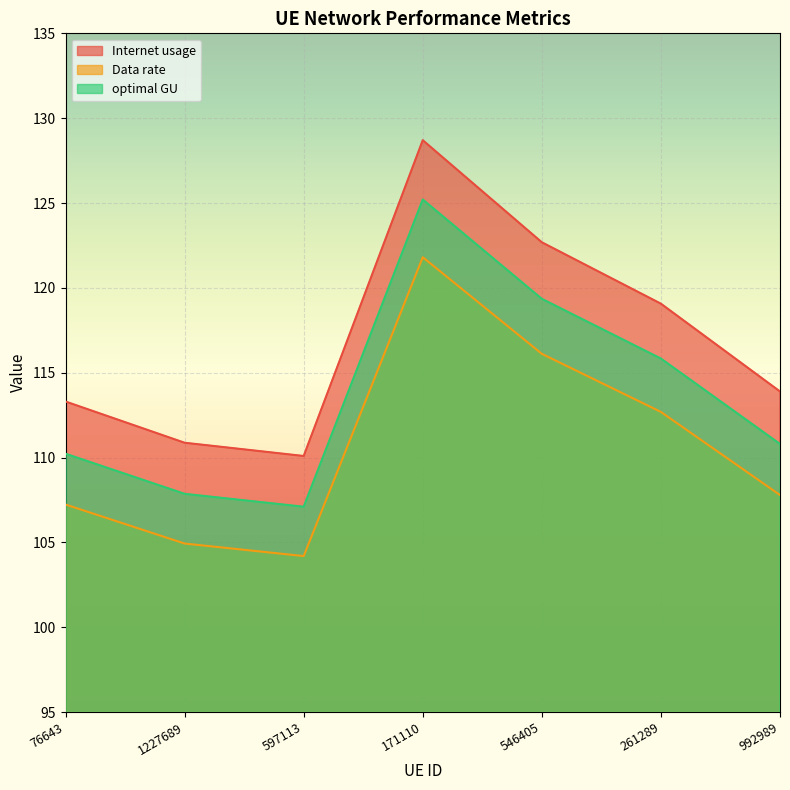

The value of Internet usage at 261289 is 36.7. True or false?

False